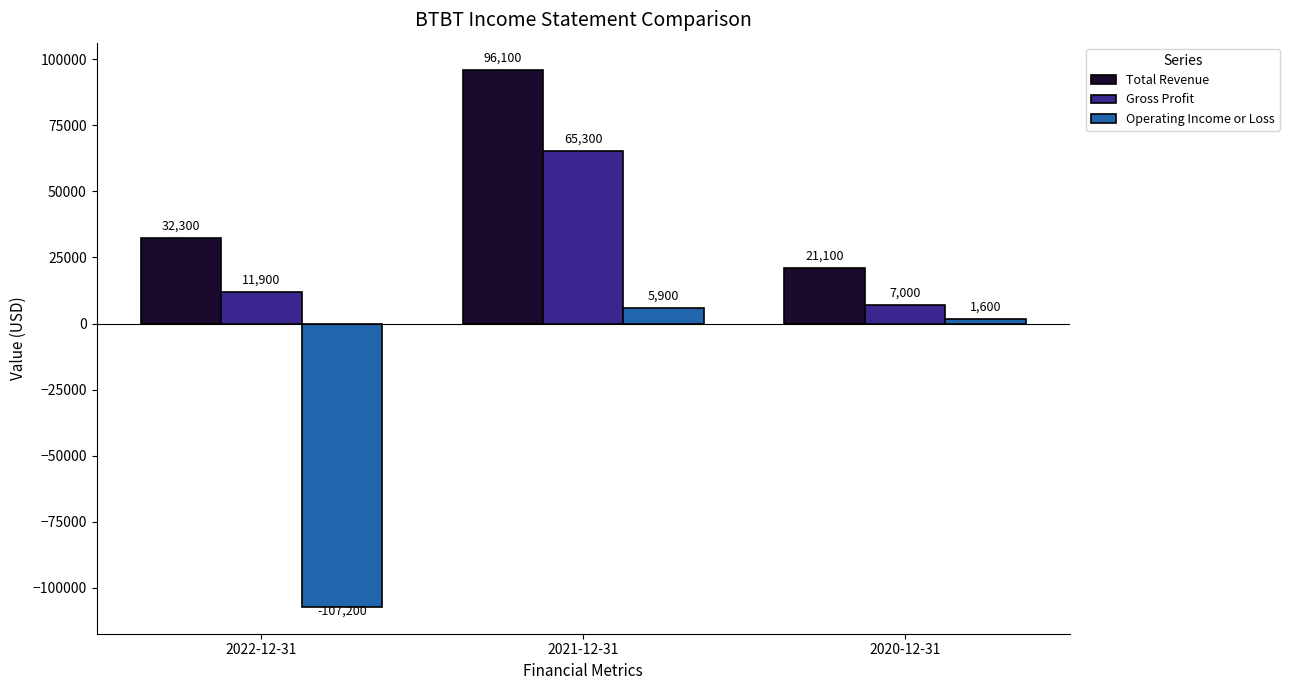

What position from the right is 2021-12-31?

2